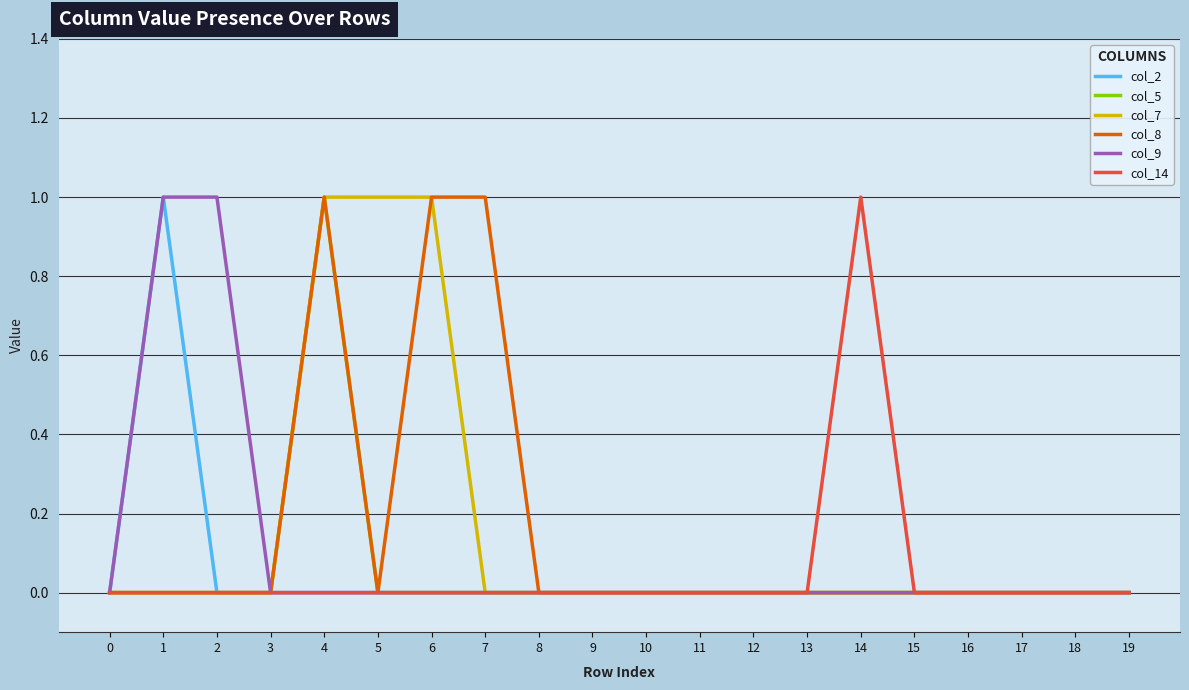

Which category has the highest value in the col_5 series?

4